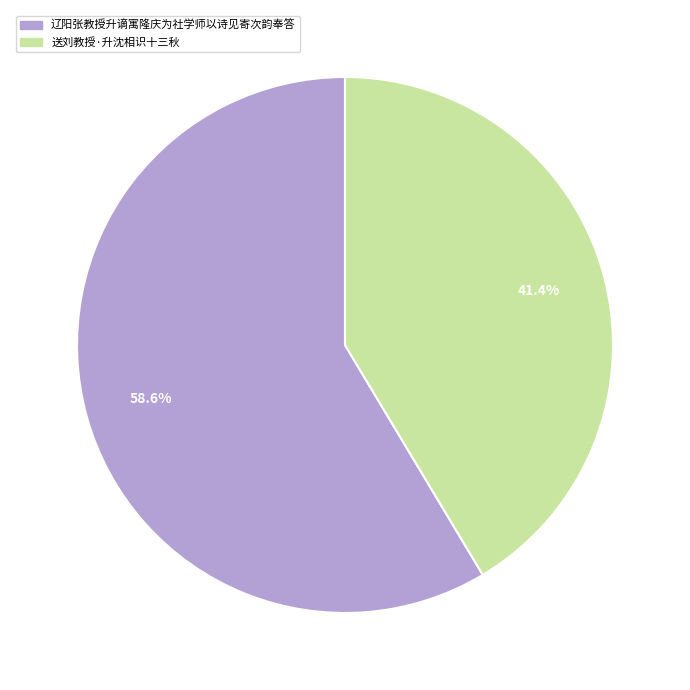

Combined, what portion of the pie is 辽阳张教授升谪寓隆庆为社学师以诗见寄次韵奉答 and 送刘教授·升沈相识十三秋?

100.0%